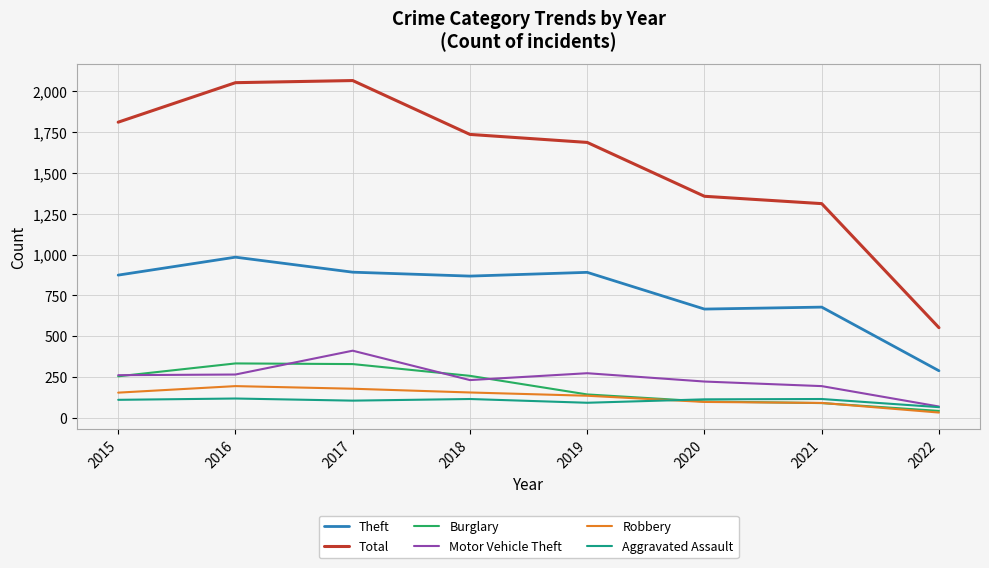

Count the number of data series in this chart.

6